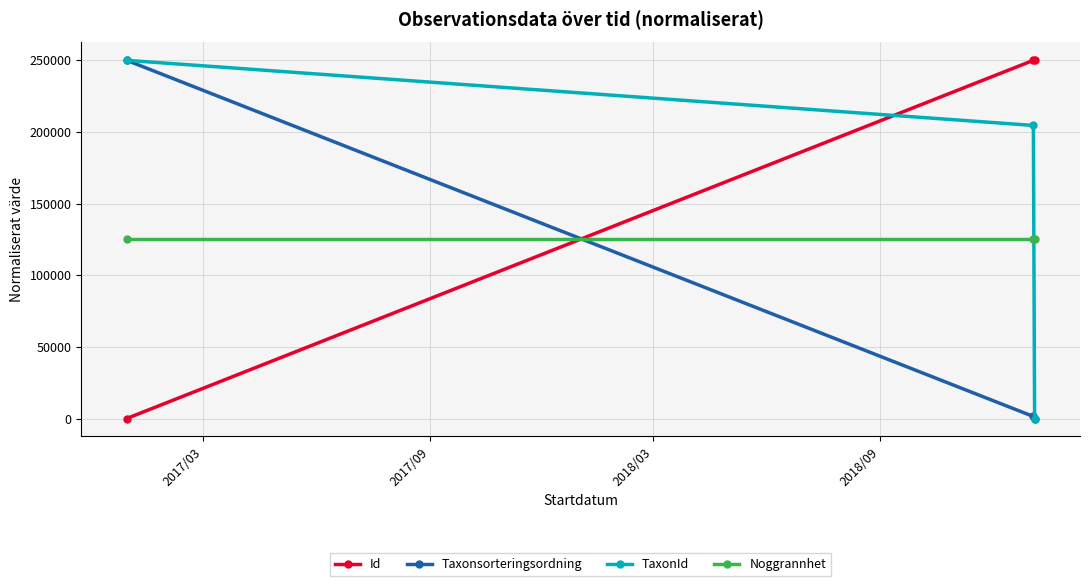

List the series in order of their overall mean, highest first.

Id, TaxonId, Noggrannhet, Taxonsorteringsordning